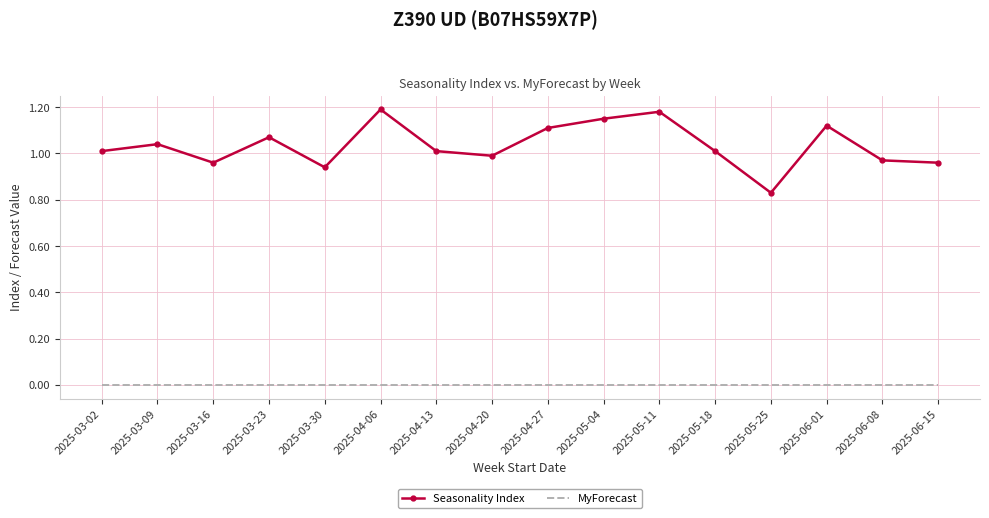

What position from the left is 2025-04-13?

7